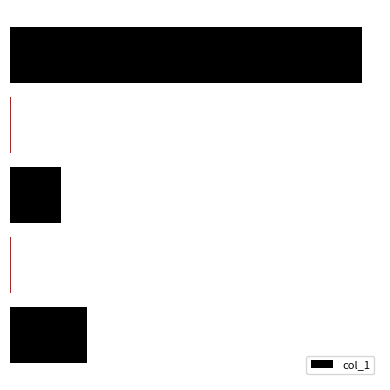

What is the sum of all values?

2564